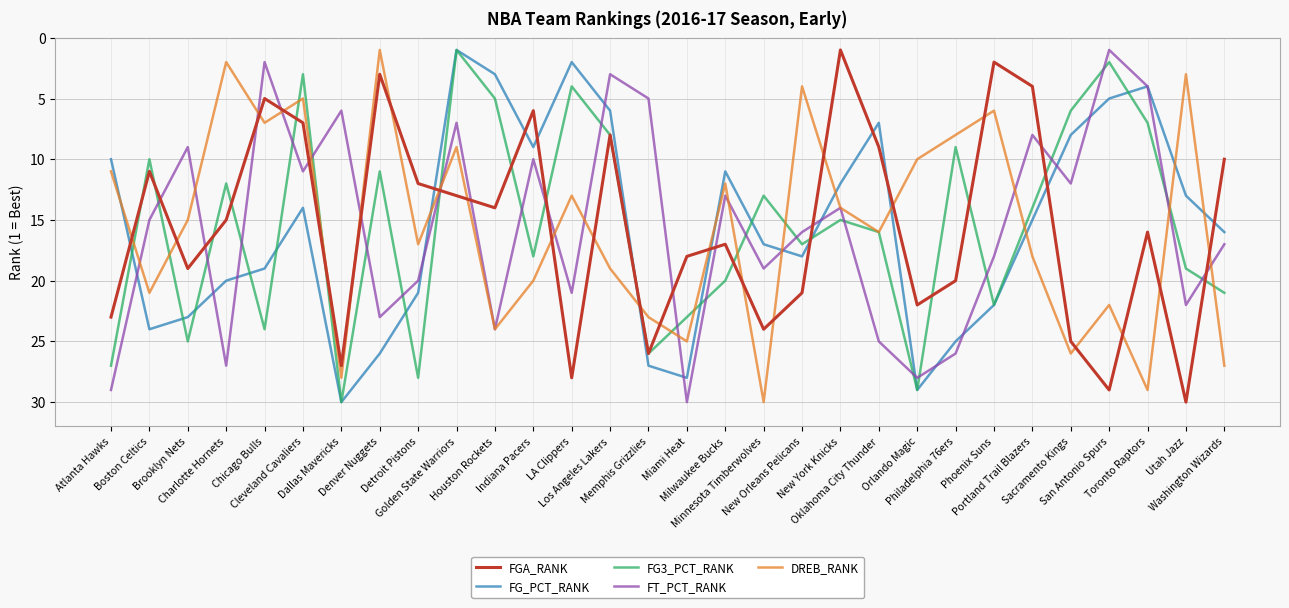

What is the average value of the FG_PCT_RANK series?

16